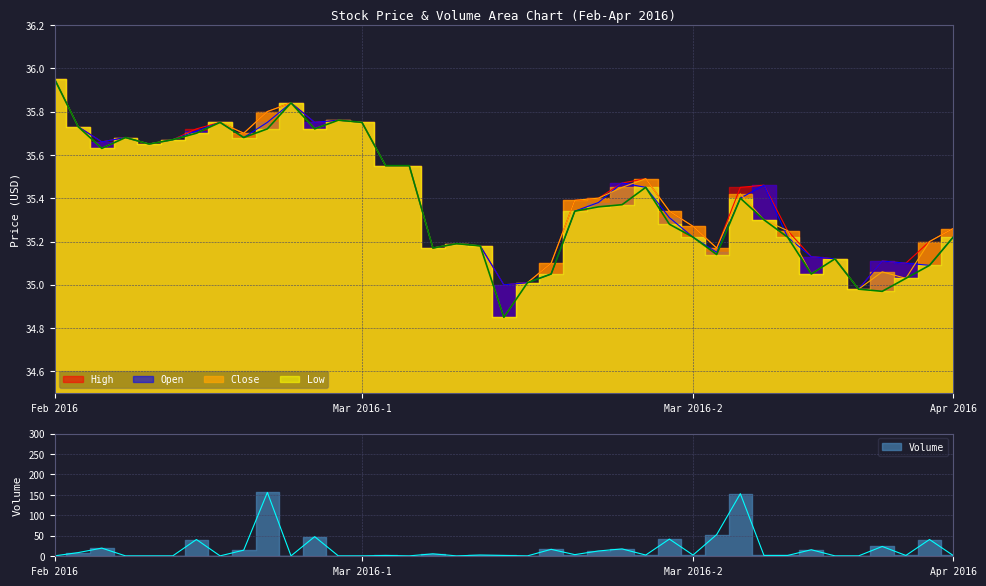

Between 2016-02-04 and 2016-02-15, which is larger?

2016-02-04